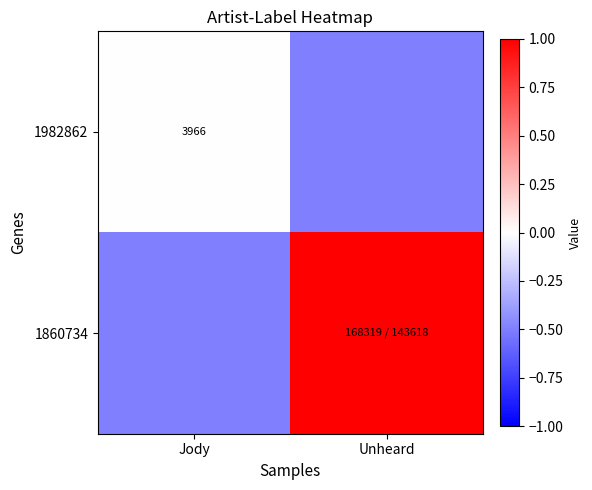

Is it true that 1982862 equals 5635.9 at Jody?

False